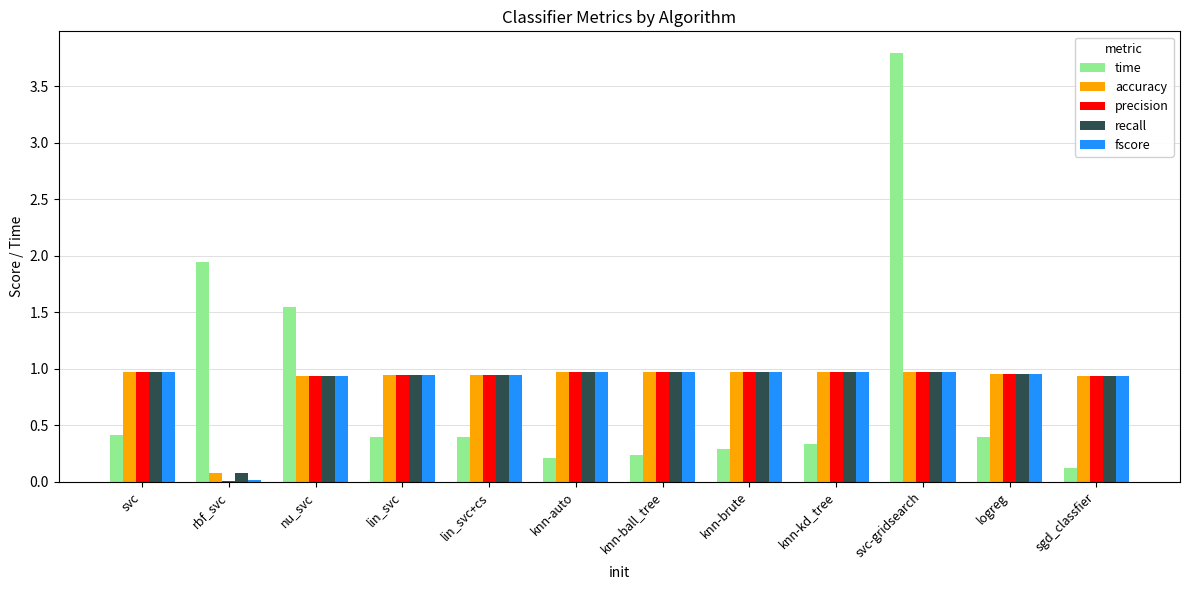

At which category is the sum across all series the highest?

svc-gridsearch